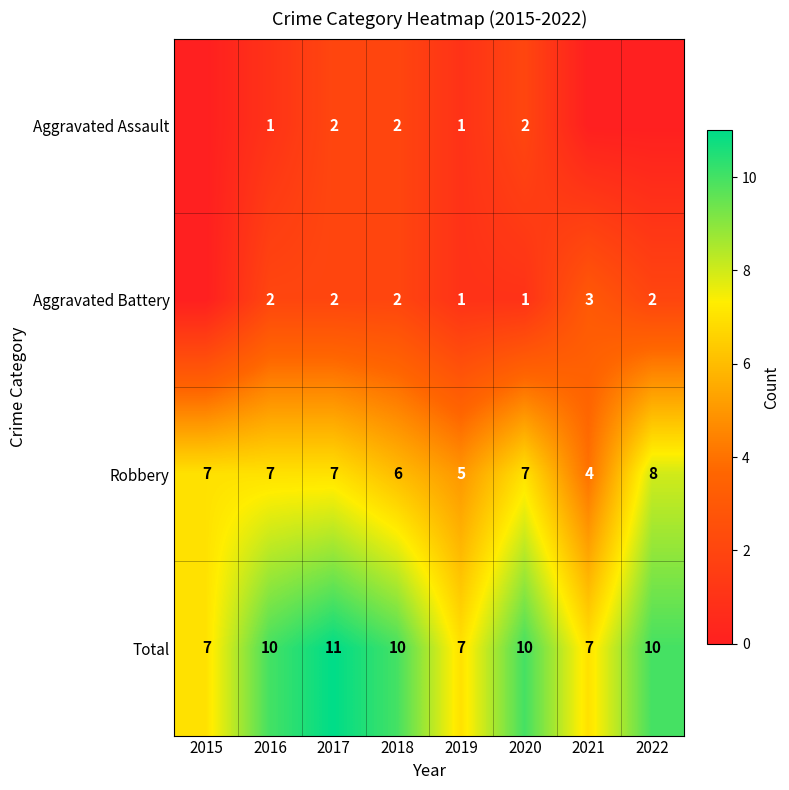

The Total series shows 10 at 2020. True or false?

True